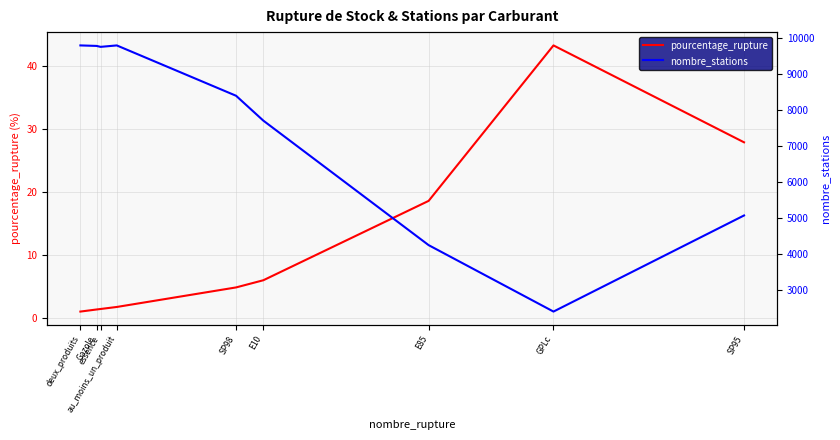

Where is the first local minimum for nombre_stations?

essence